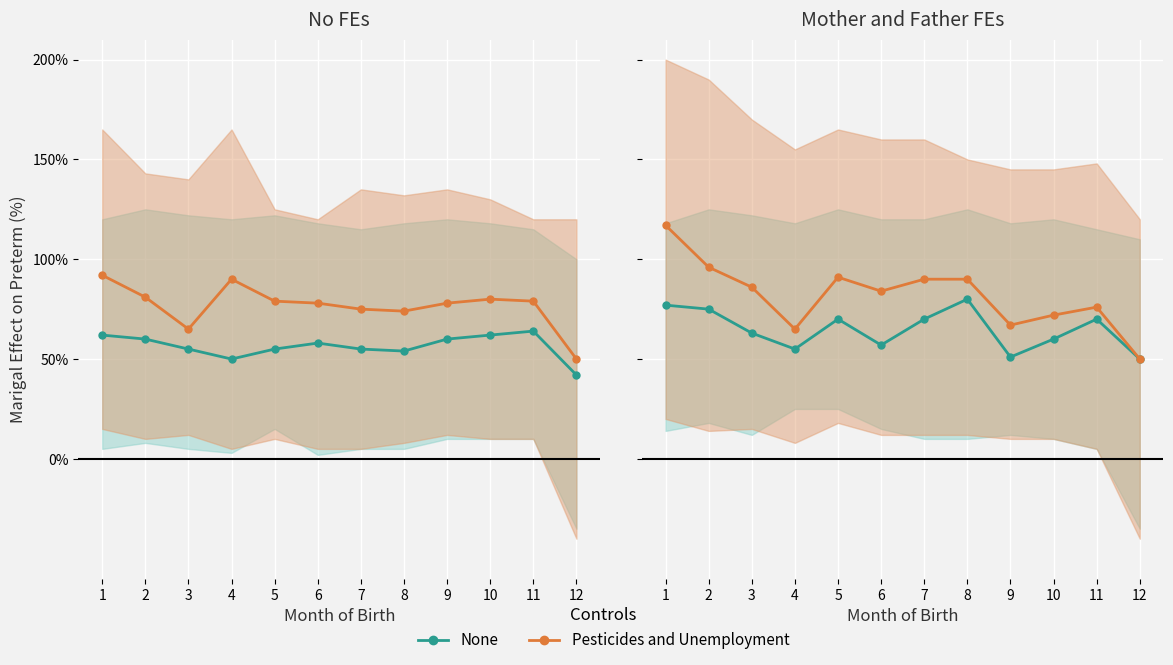

True or false: None and Pesticides and Unemployment intersect in this chart.

False